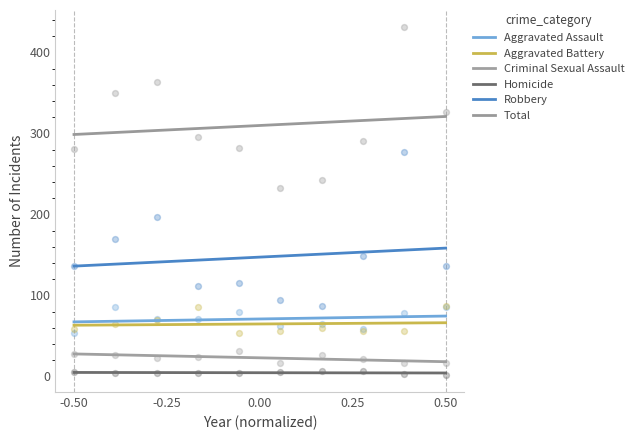

Which series contains the highest Y value?

Total